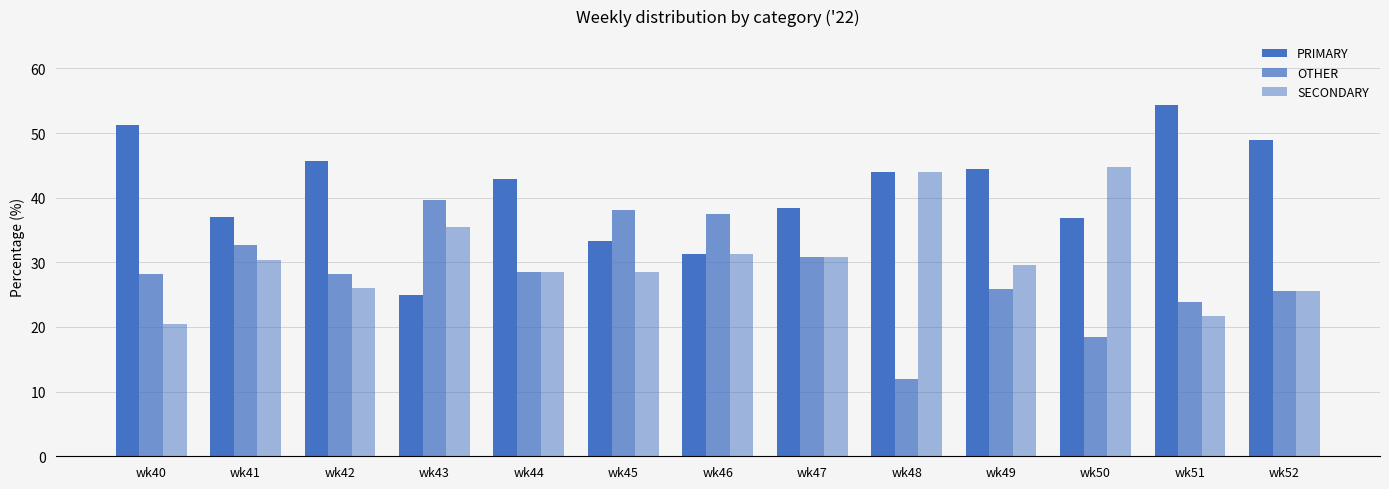

Which series has the largest total across all categories?

PRIMARY